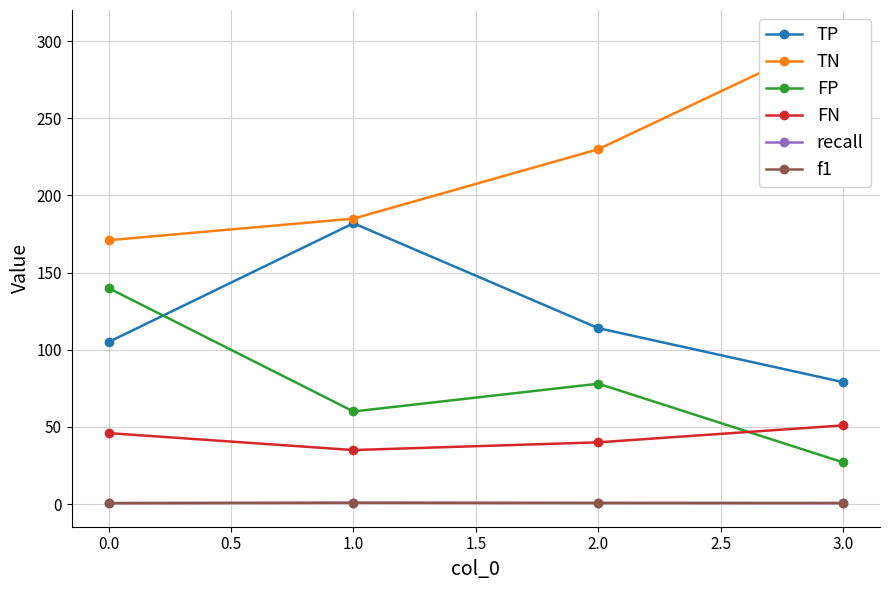

How many f1 values are between 0 and 1?

4